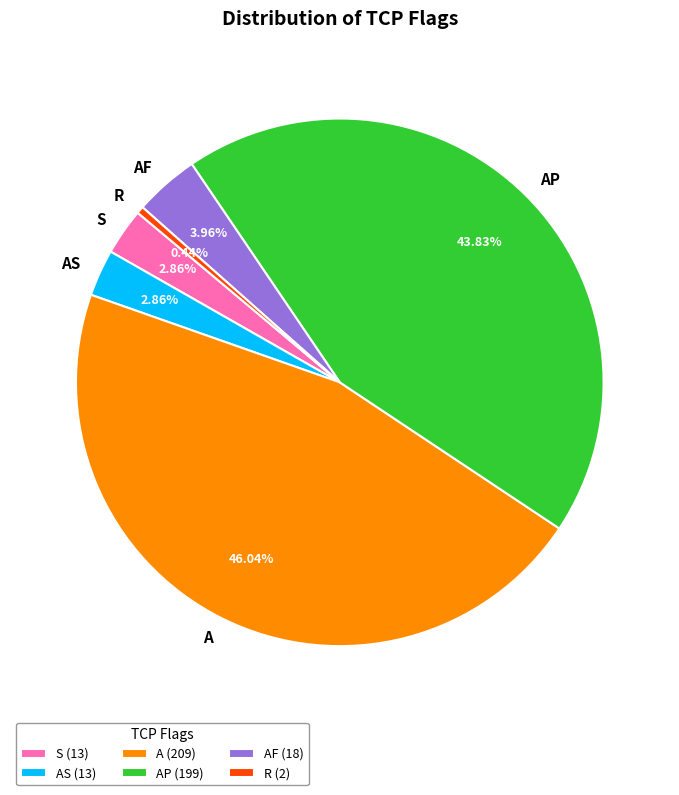

To the nearest percent, what is the difference between the largest and smallest slice percentages?

46%